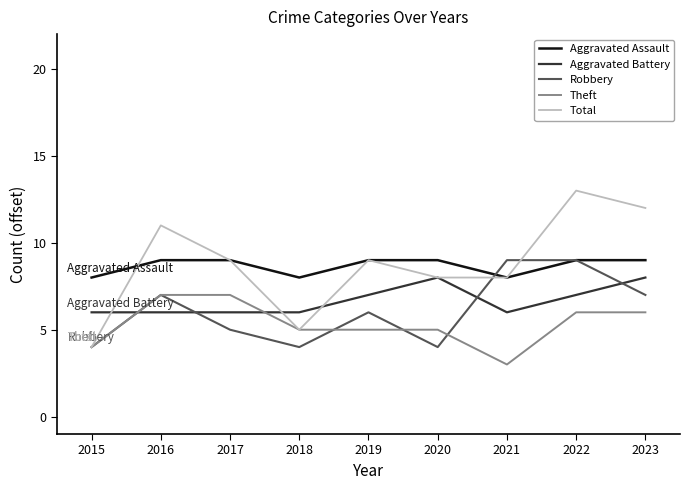

What is the difference between the maximum and minimum values in the Theft series?

4